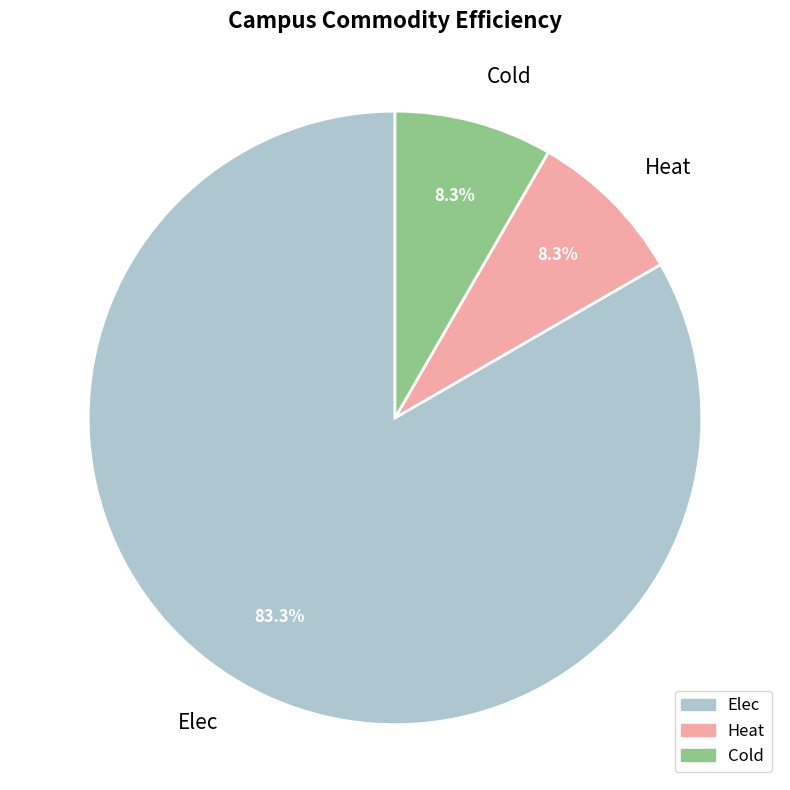

The Cold slice represents 8% of the pie. True or false?

True